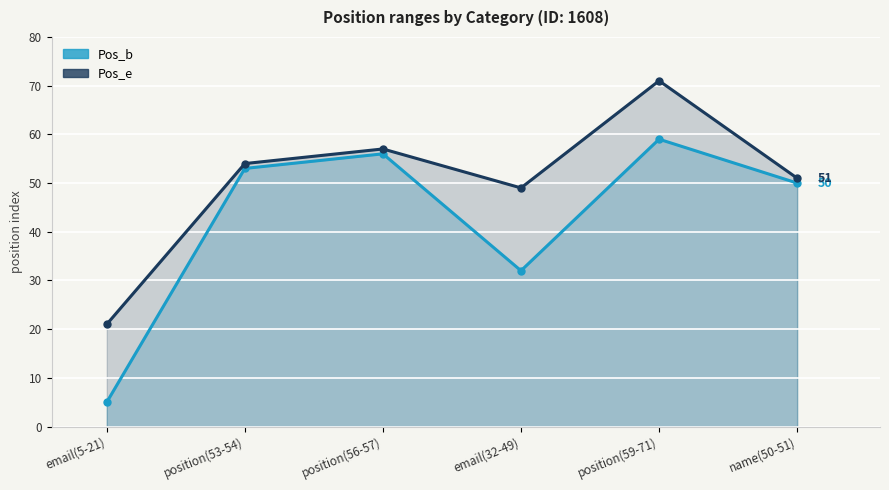

True or false: Pos_b and Pos_e cross at least once.

False